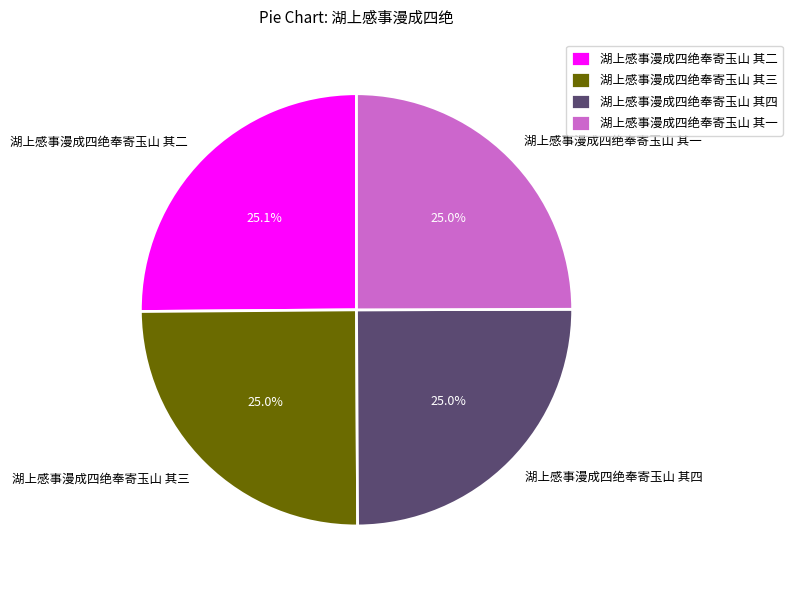

Is there a majority slice in this chart?

No